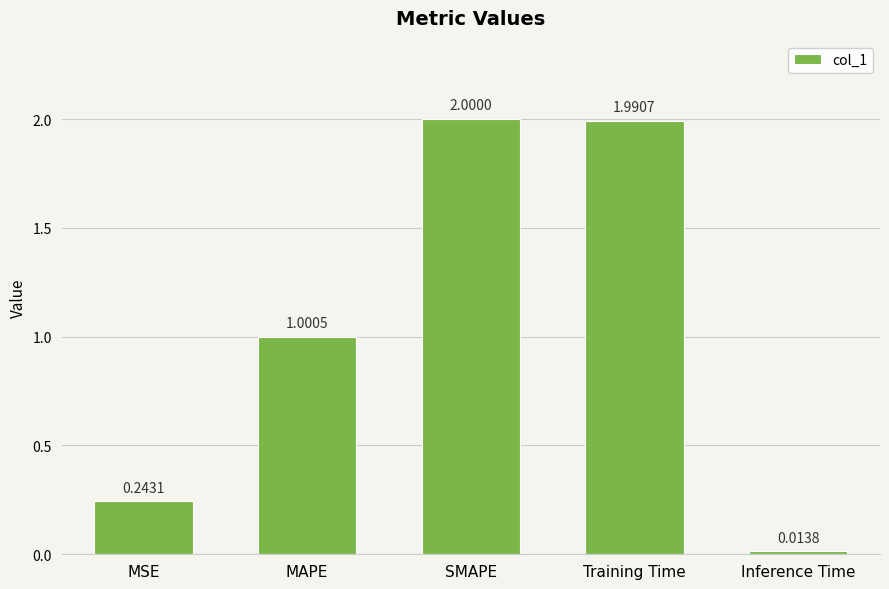

How many values are below 1?

2